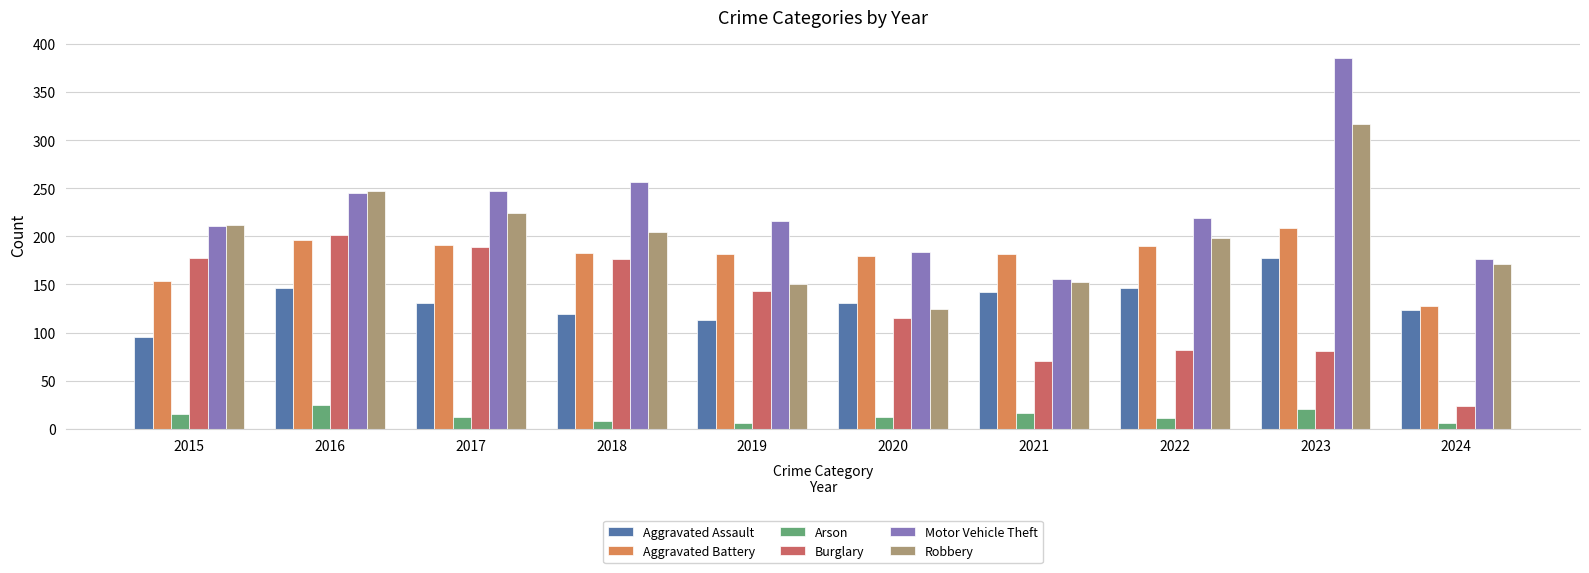

Is it true that Burglary equals 301 at 2016?

False